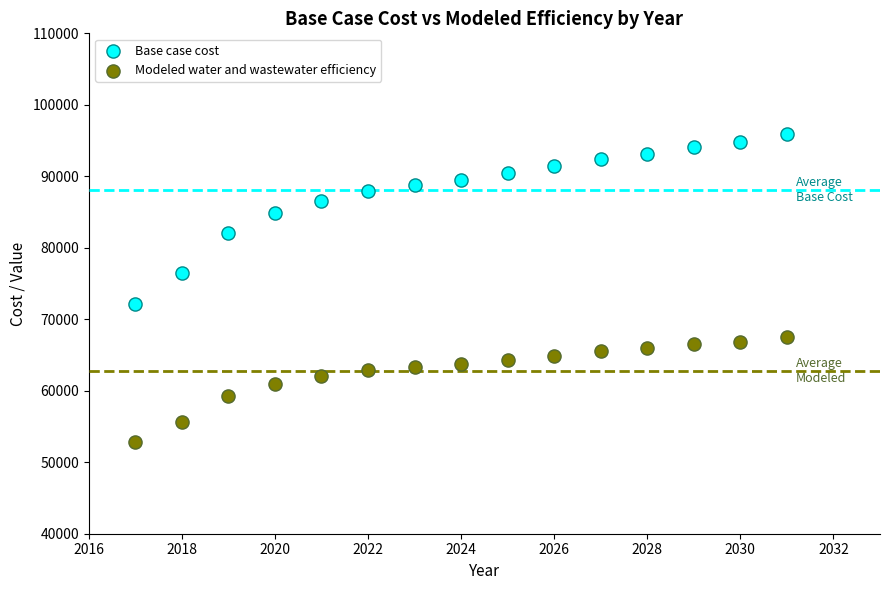

Which series contains the lowest Y value?

Modeled water and wastewater efficiency